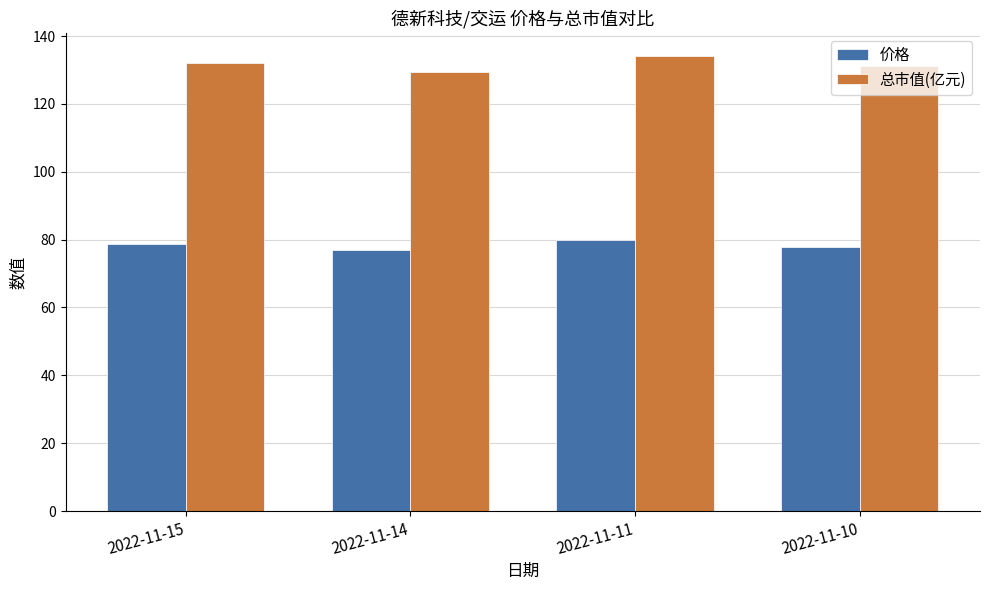

List the series in order of their peak value, lowest first.

价格, 总市值(亿元)